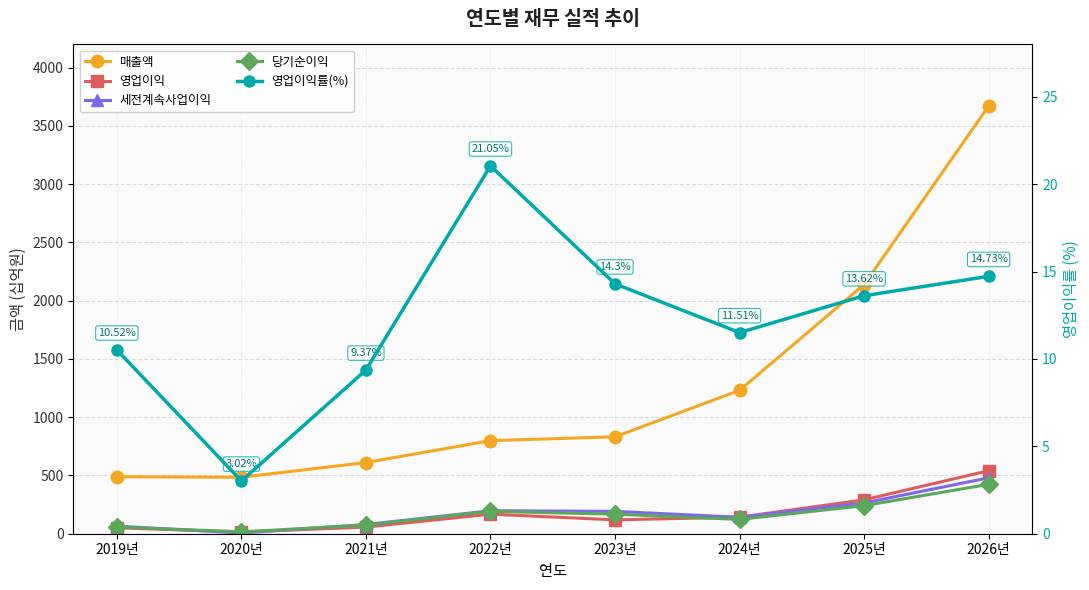

True or false: 세전계속사업이익 and 매출액 cross at least once.

False